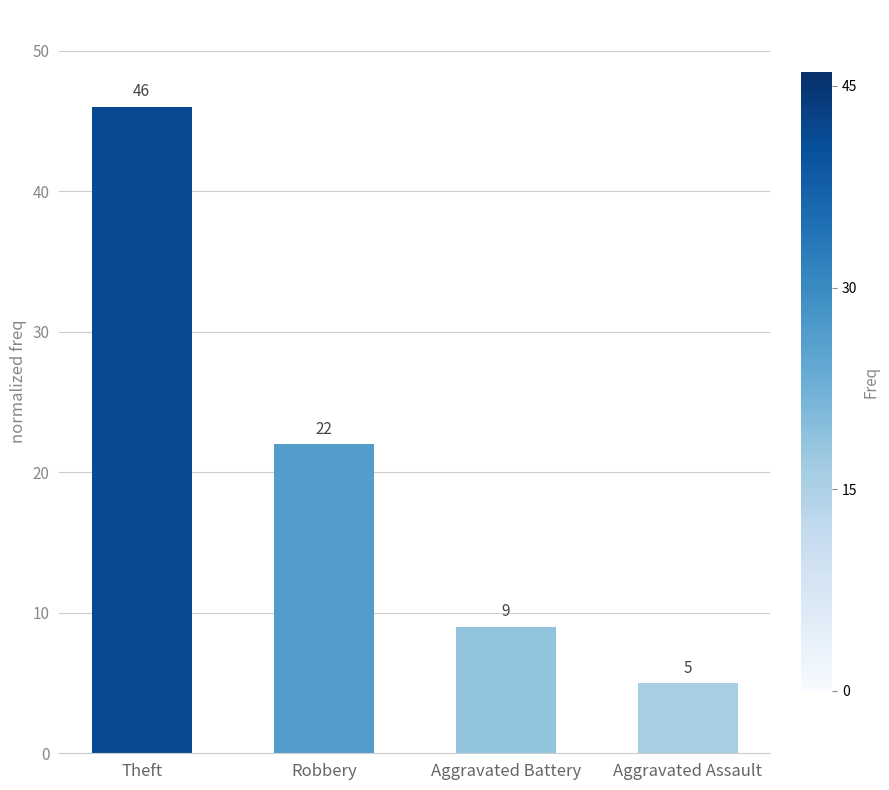

At which category does the chart reach its peak across all series?

Theft